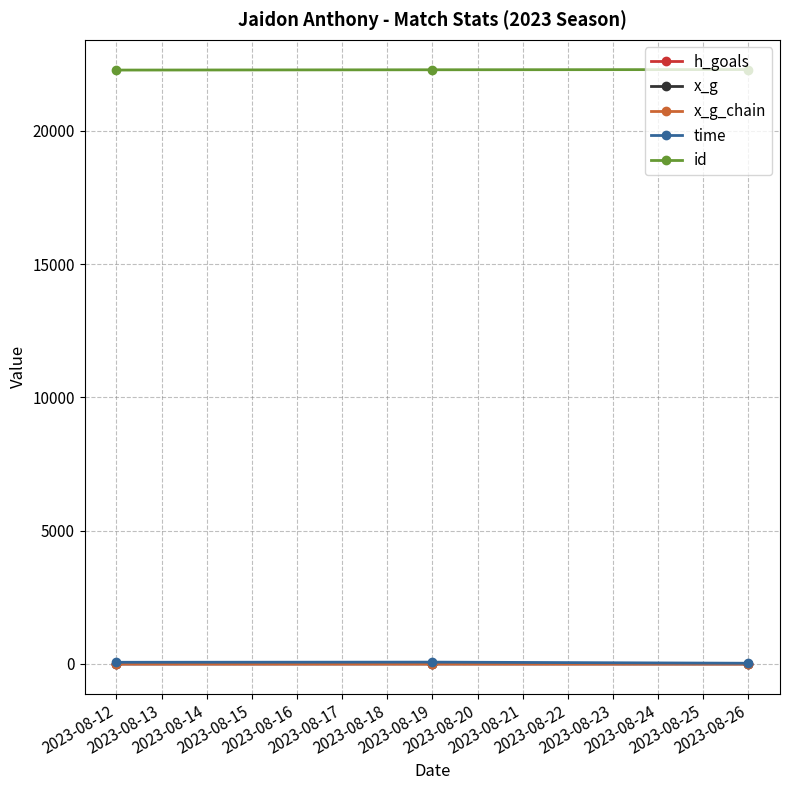

Count the number of data series in this chart.

5